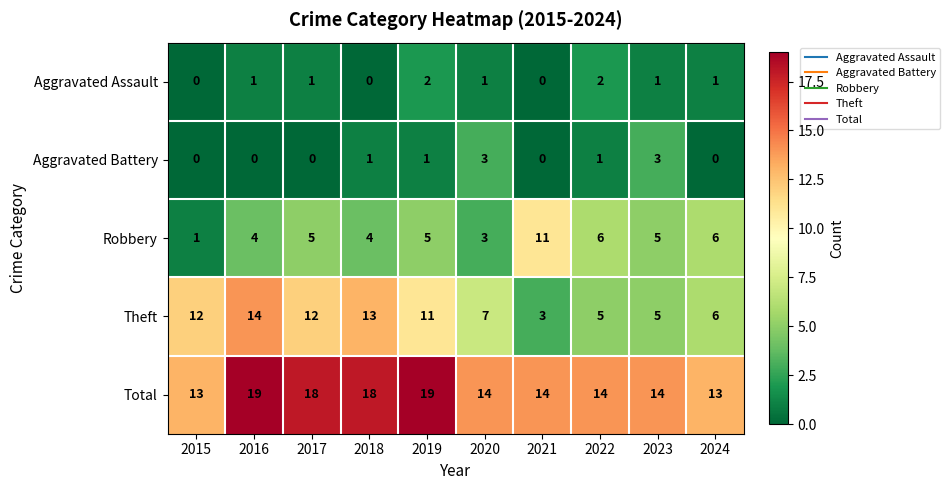

List the series in order of their peak value, lowest first.

Aggravated Assault, Aggravated Battery, Robbery, Theft, Total